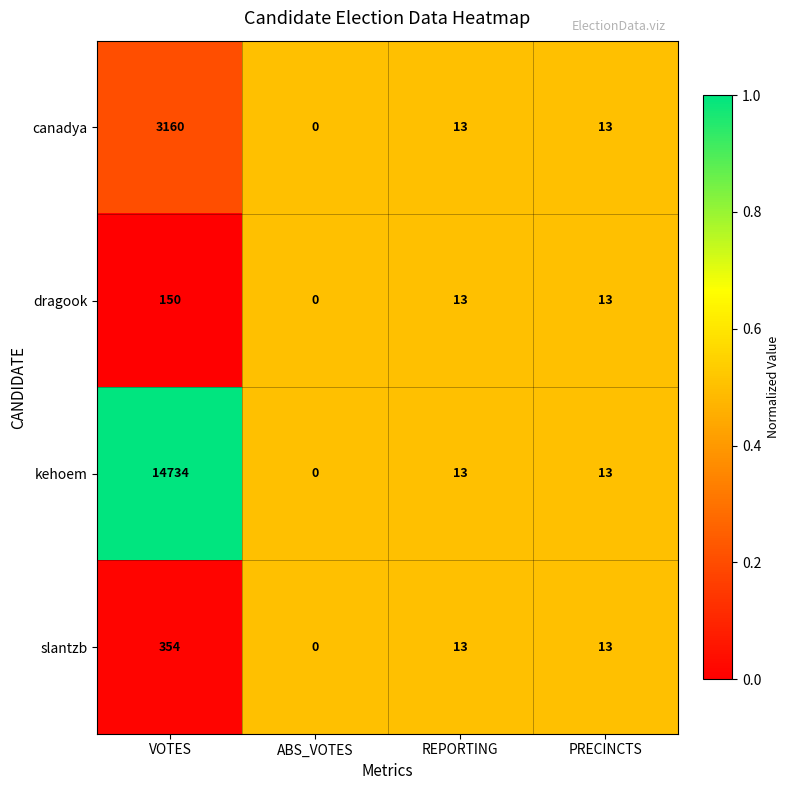

At which category is the sum across all series the highest?

VOTES